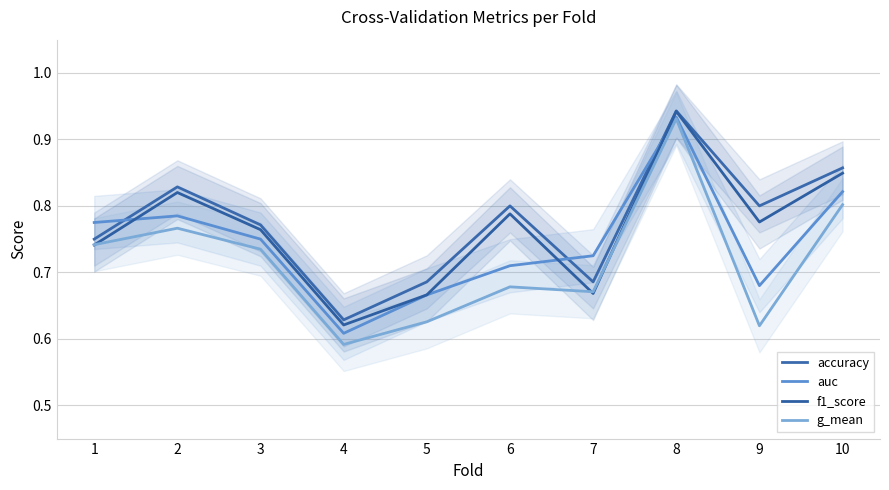

List the series in order of their overall mean, lowest first.

g_mean, auc, f1_score, accuracy